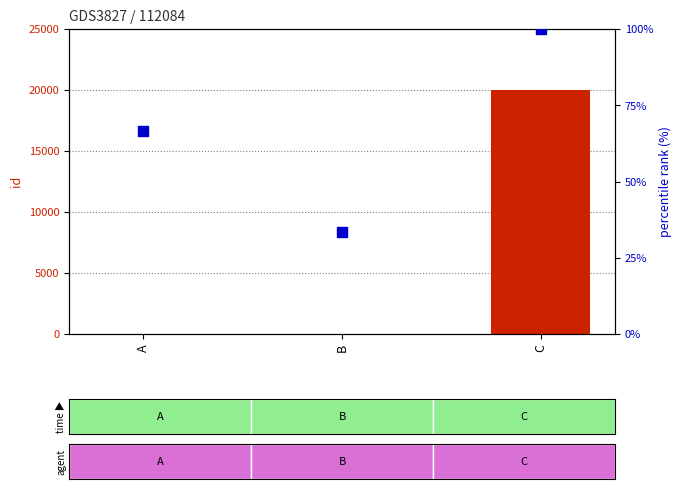

What is the total value across all series at B?

34.3